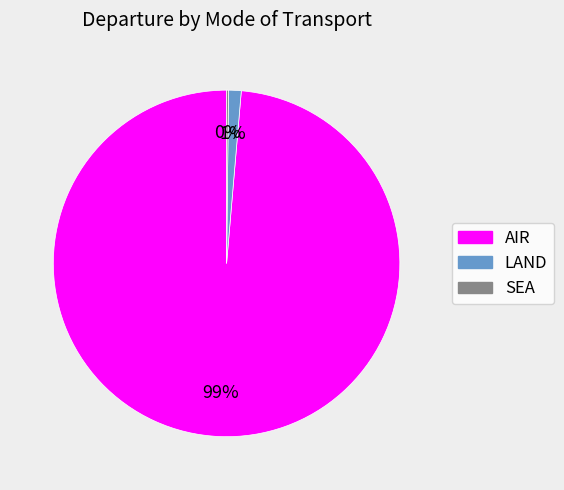

To the nearest percent, what is the average slice percentage?

33%